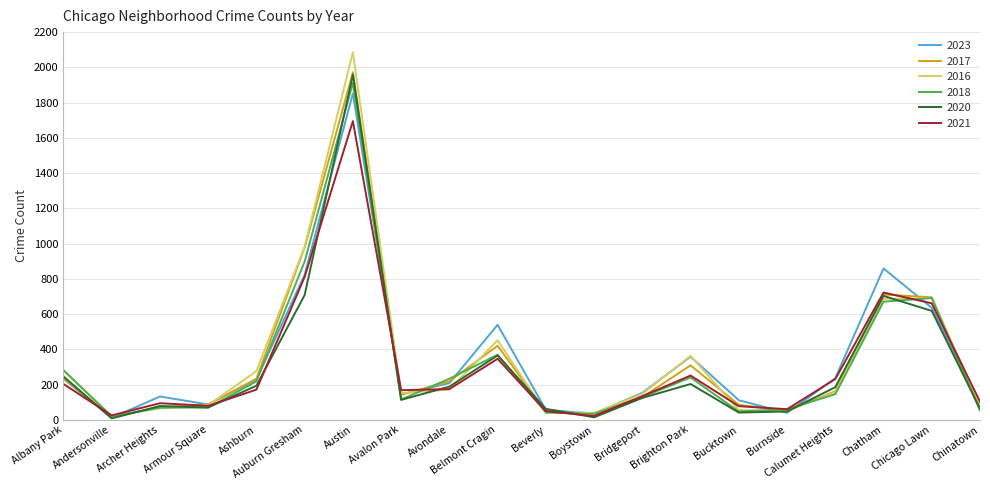

What is the highest value of the 2023 series?

1852